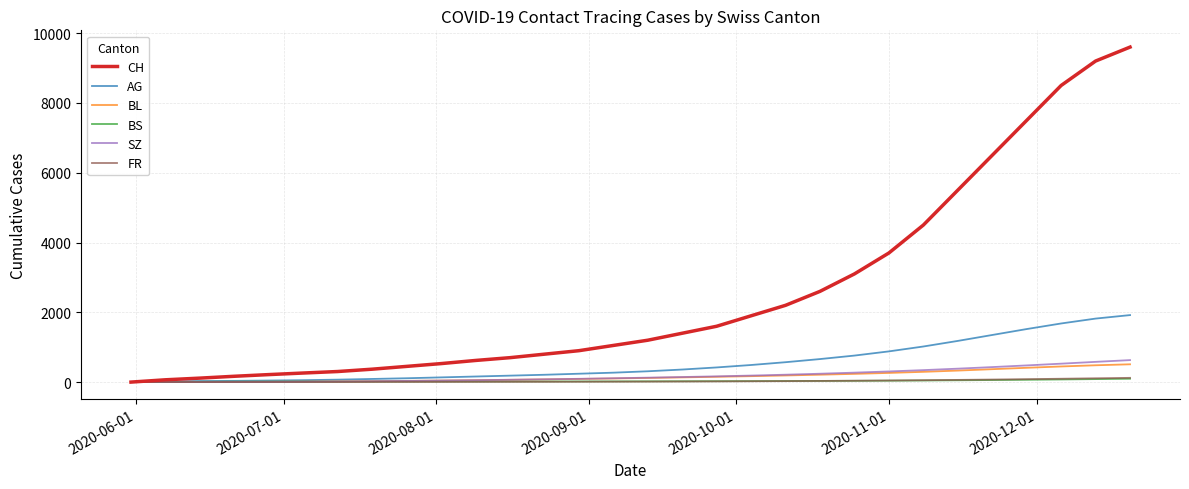

Which series has the largest total across all categories?

CH